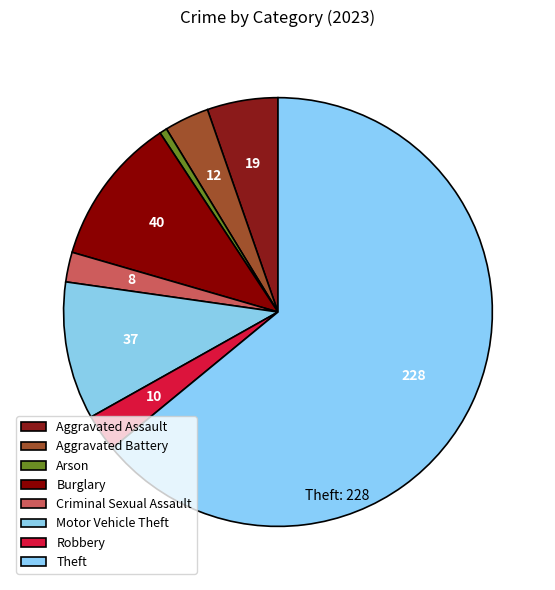

Do Aggravated Battery and Burglary together represent more than half of the pie?

No